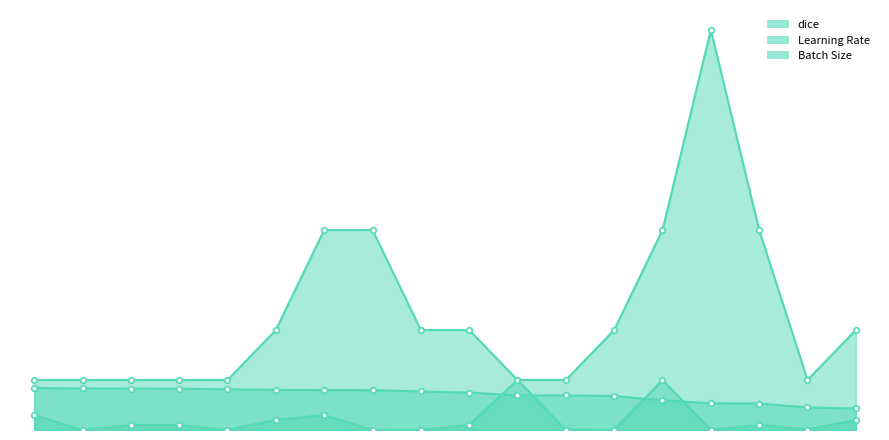

Reading right to left, what are all the values shown in this chart?

dice: 0.4	0.5	0.5	0.5	0.6	0.7	0.7	0.7	0.7	0.8	0.8	0.8	0.8	0.8	0.8	0.8	0.8	0.8
Learning Rate: 0.2	0.0	0.1	0.0	1.0	0.0	0.0	1.0	0.1	0.0	0.0	0.3	0.2	0.0	0.1	0.1	0.0	0.3
Batch Size: 2.0	1.0	4.0	8.0	4.0	2.0	1.0	1.0	2.0	2.0	4.0	4.0	2.0	1.0	1.0	1.0	1.0	1.0